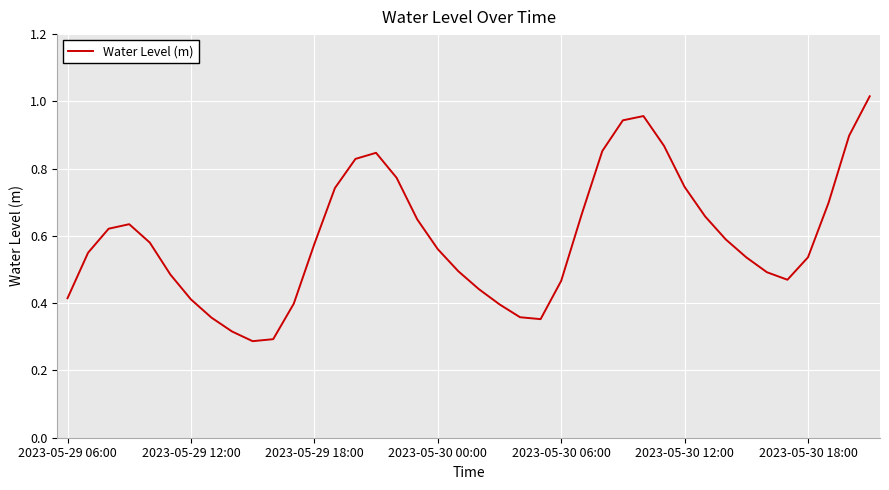

How many interior local peaks (higher than both neighbors) does the data have?

3